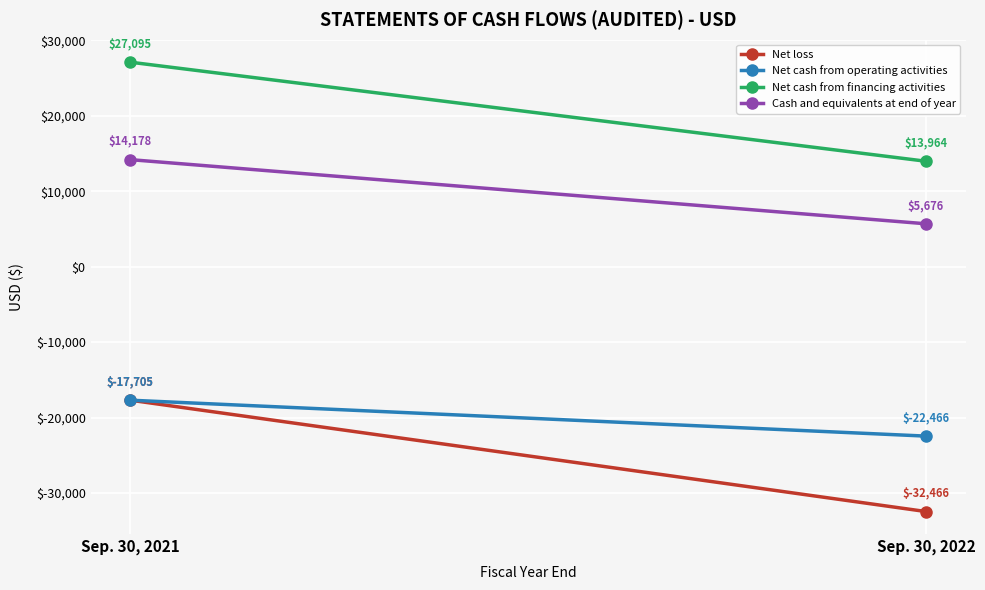

How many values in the Net cash from operating activities series are below -17705?

1